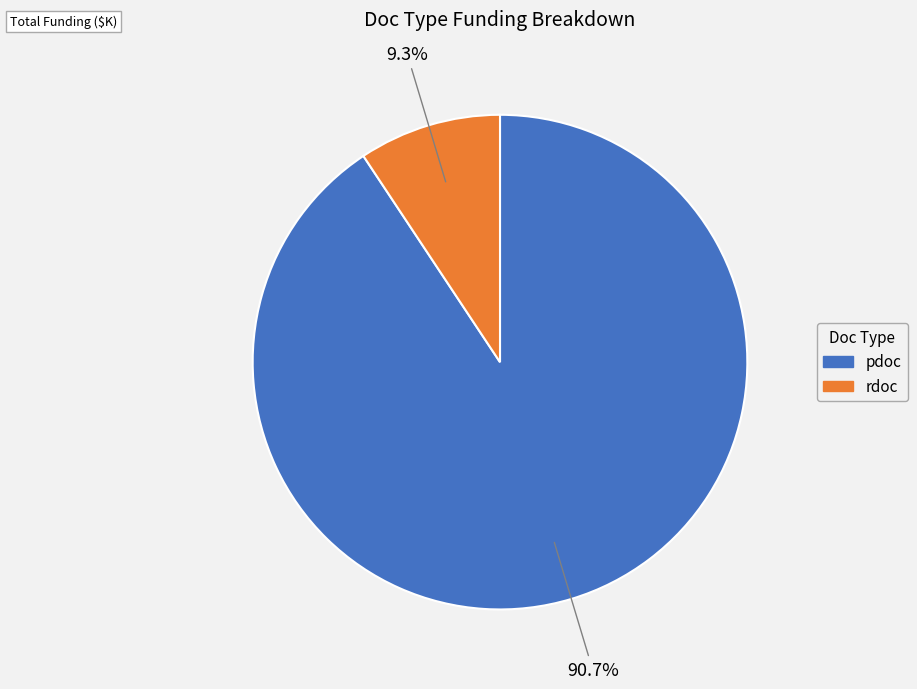

To the nearest percent, what is the average slice percentage?

50%